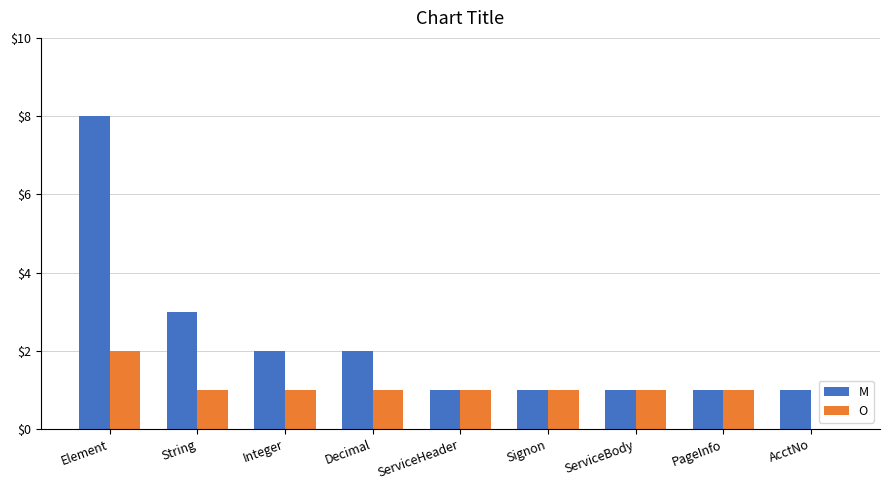

Does the chart contain stacked bars?

No